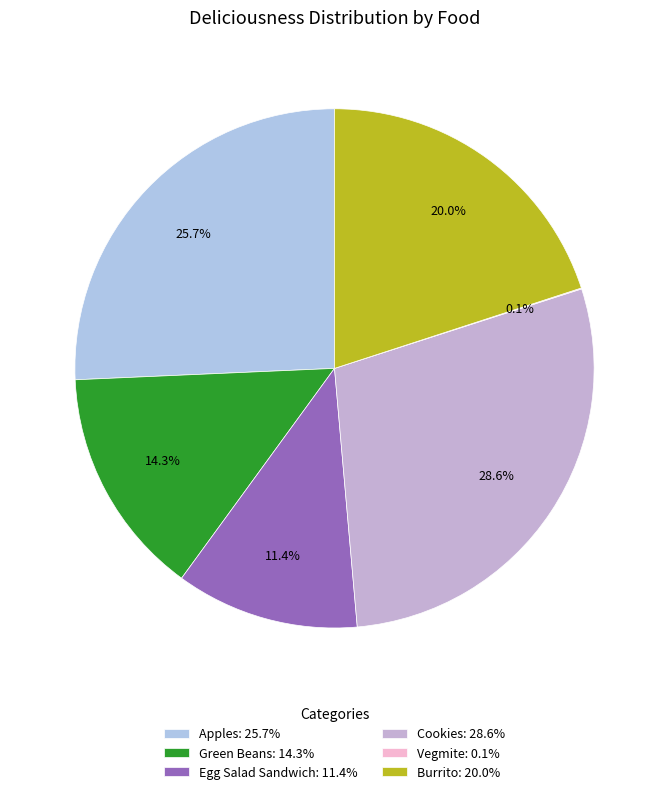

Does Vegmite represent more than half of the total?

No